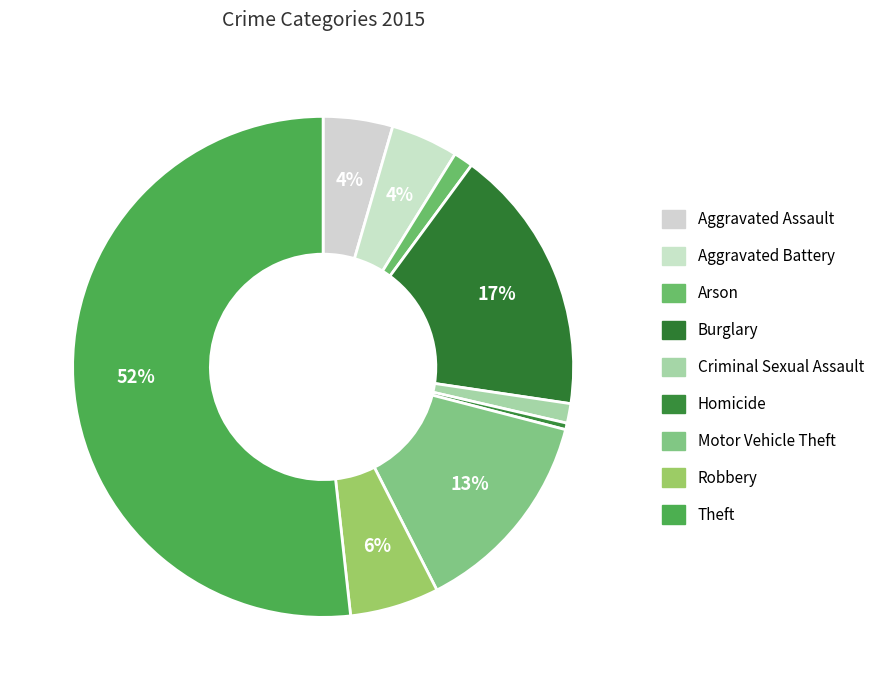

Between Burglary and Motor Vehicle Theft, which is larger?

Burglary